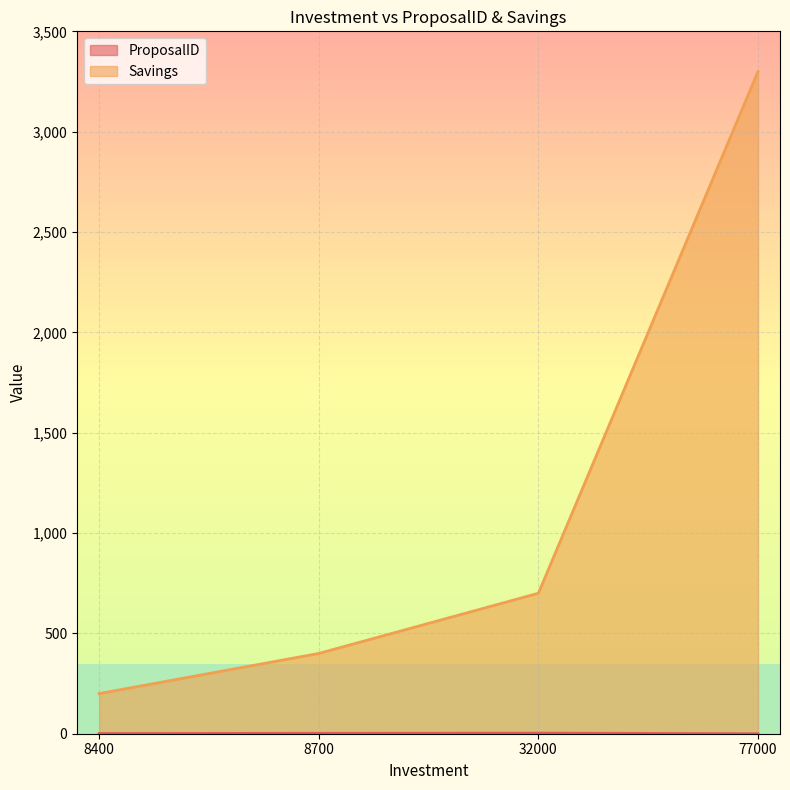

What is the difference between the highest and lowest values at 77000?

3300